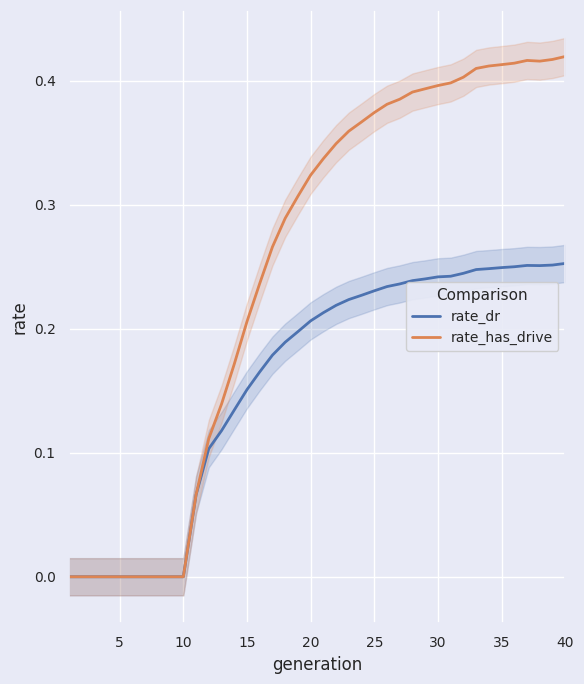

How many distinct data groups are displayed?

2